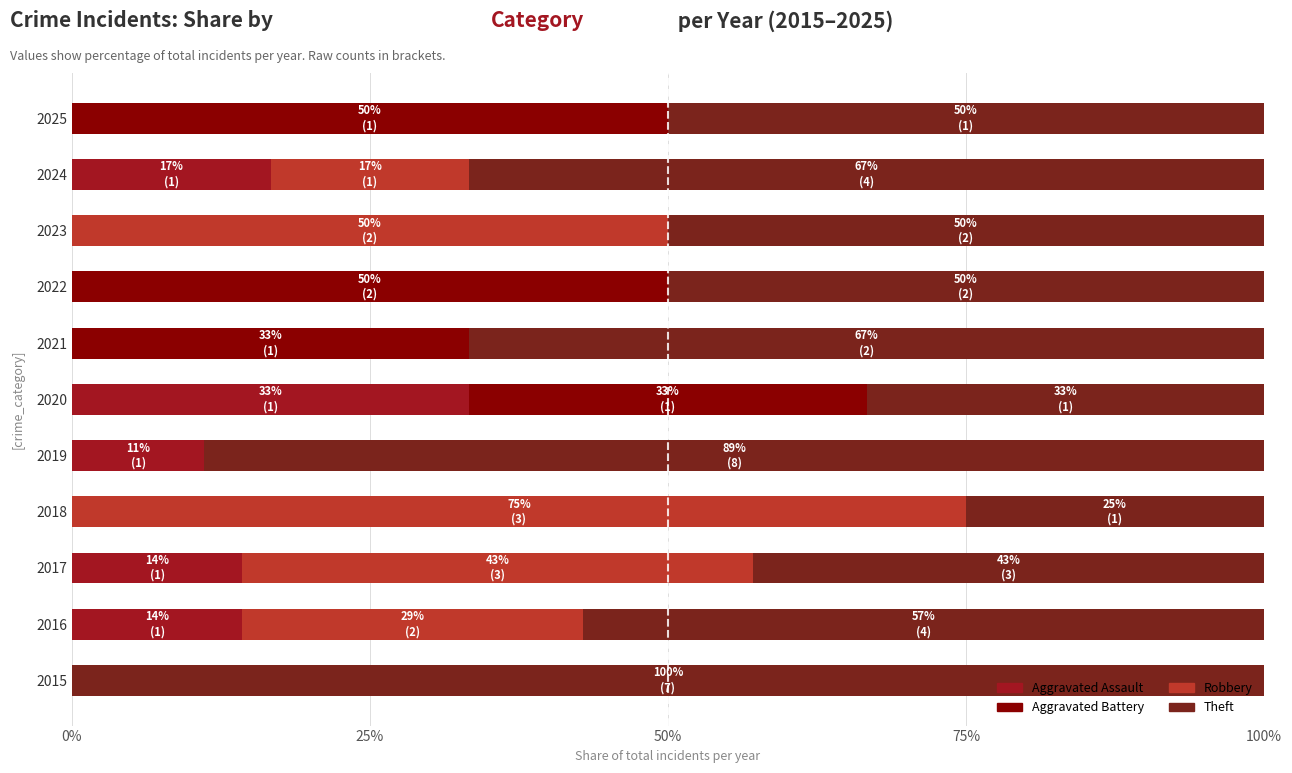

Which series has the largest total across all categories?

Theft